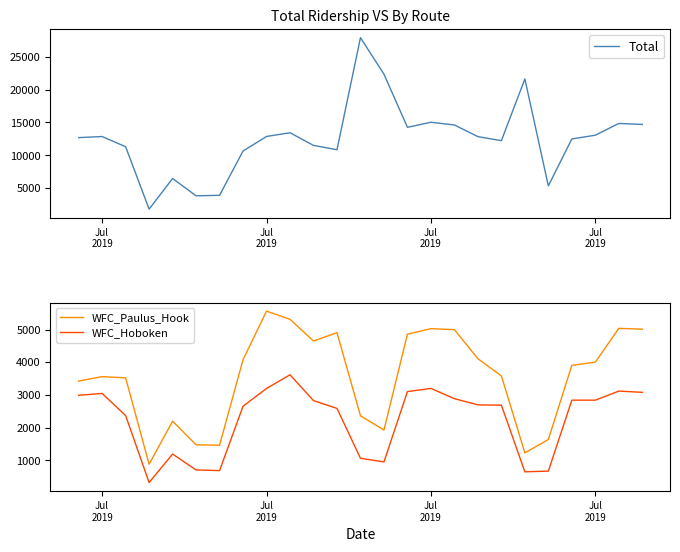

At which category does WFC_Hoboken reach its first local peak?

Jul
2019